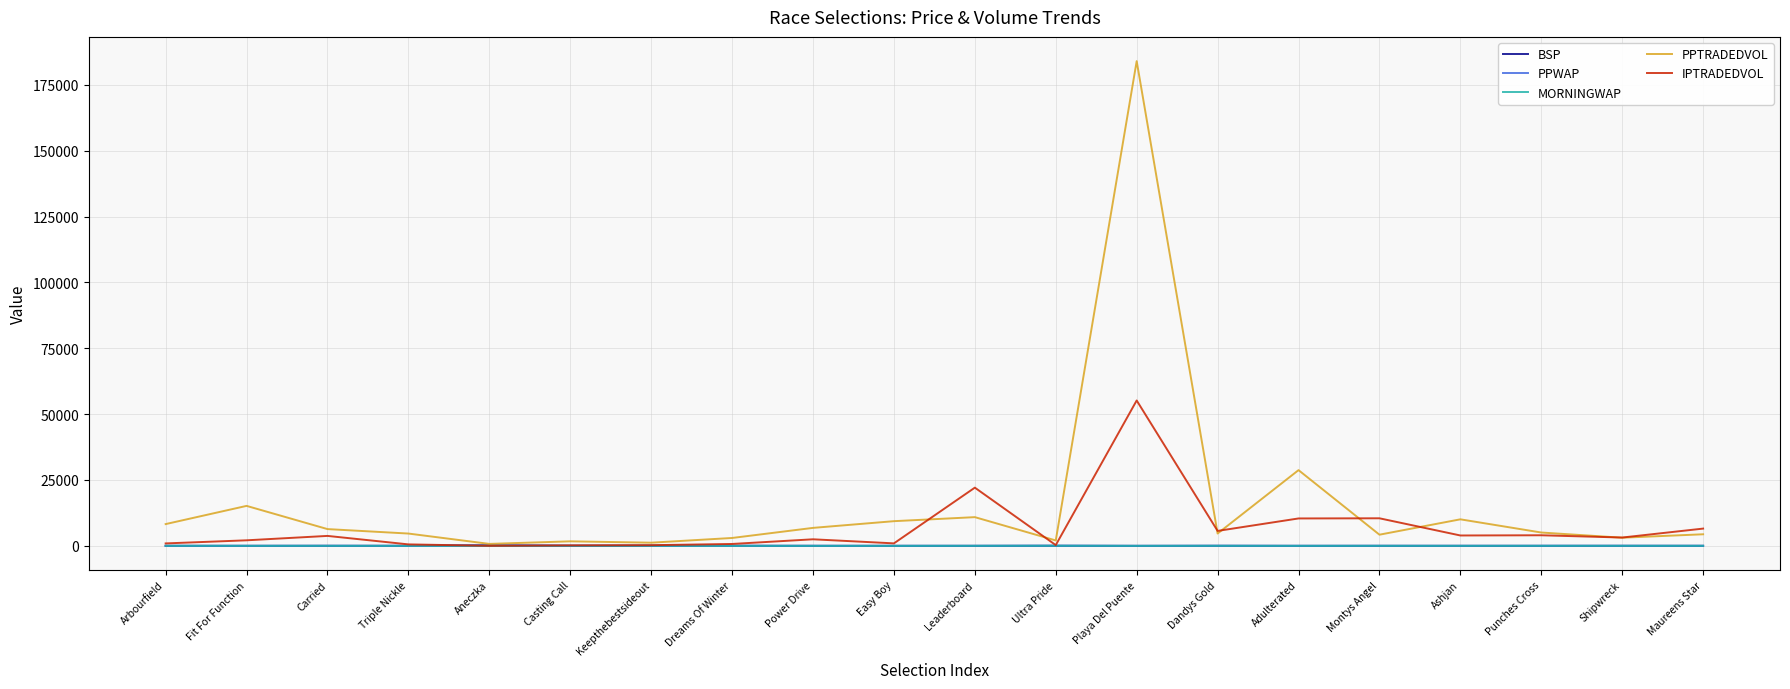

At which category is the sum across all series the highest?

Playa Del Puente